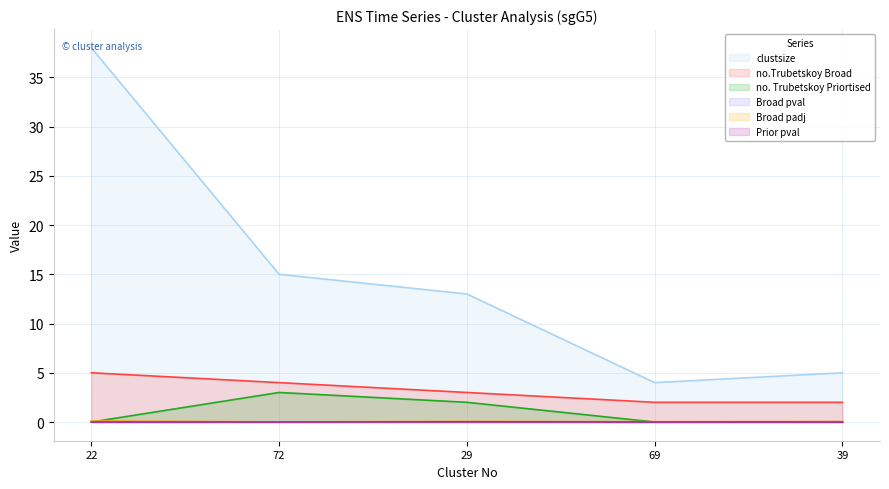

How many data points in Prior pval are above 0?

2